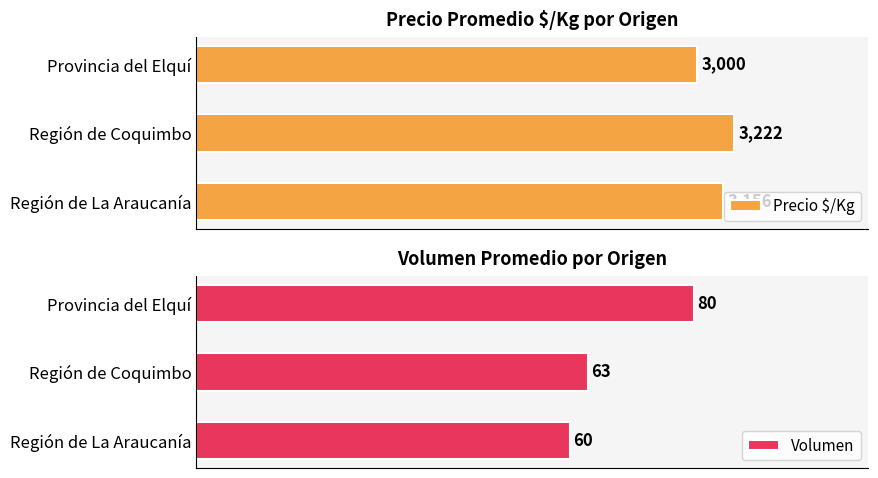

What is the average value of the Volumen series?

68